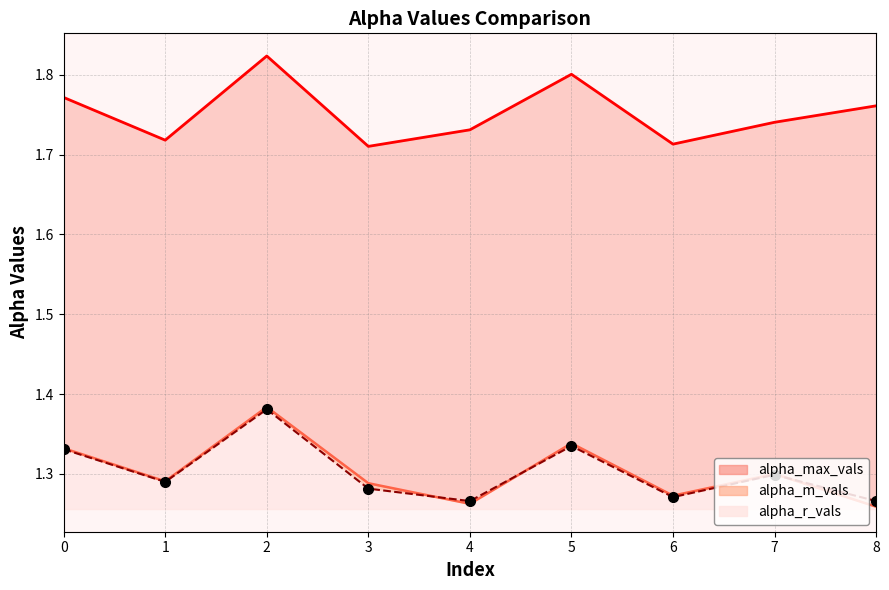

What are all the series names shown in the legend?

alpha_max_vals, alpha_m_vals, alpha_r_vals